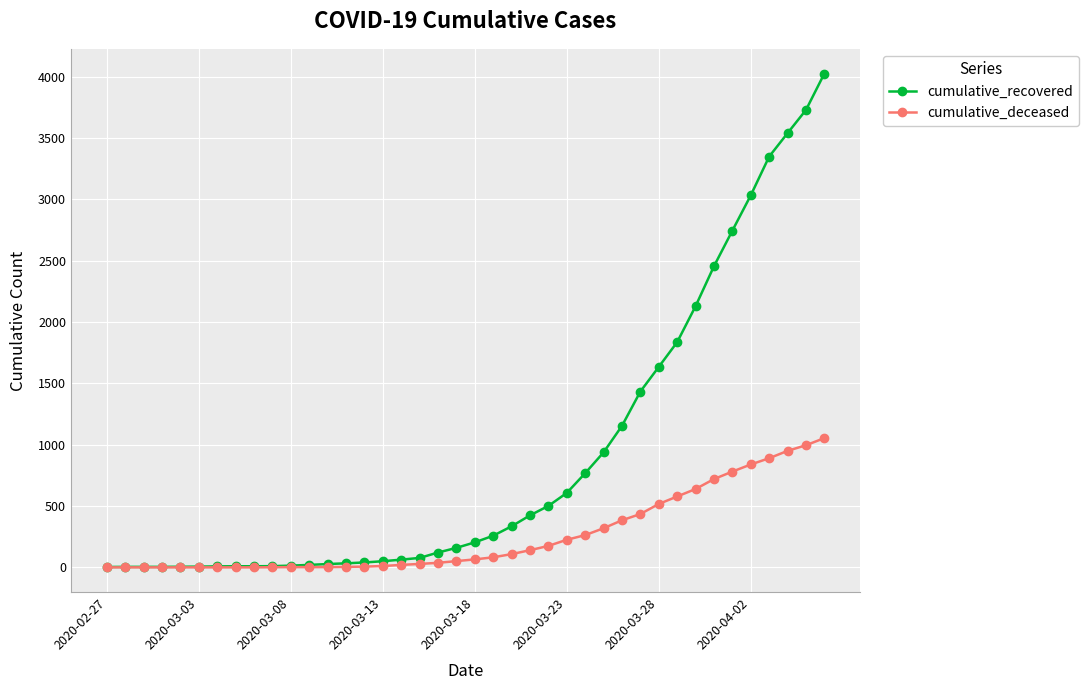

Rank the series by their average value, from highest to lowest.

cumulative_recovered, cumulative_deceased